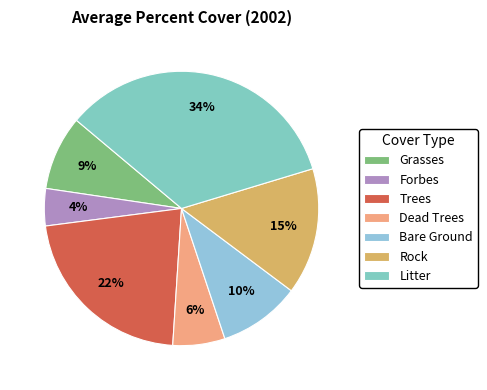

Rank the categories by value from lowest to highest.

Forbes, Dead Trees, Grasses, Bare Ground, Rock, Trees, Litter